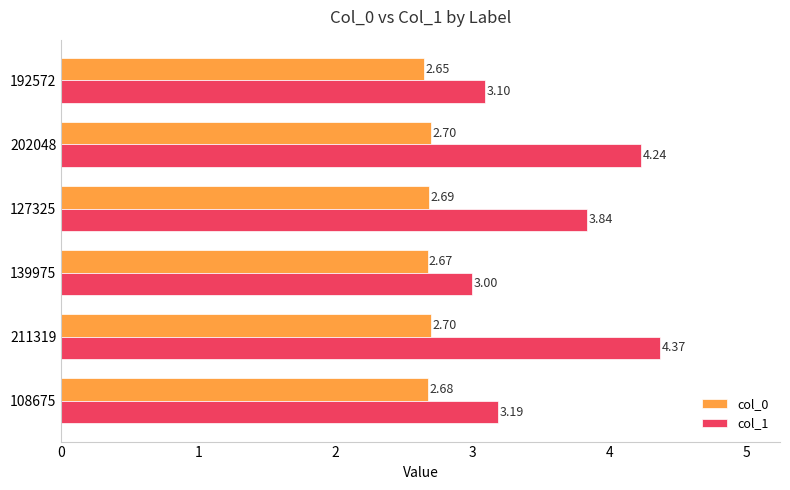

Rank the series by their maximum value, from highest to lowest.

col_1, col_0